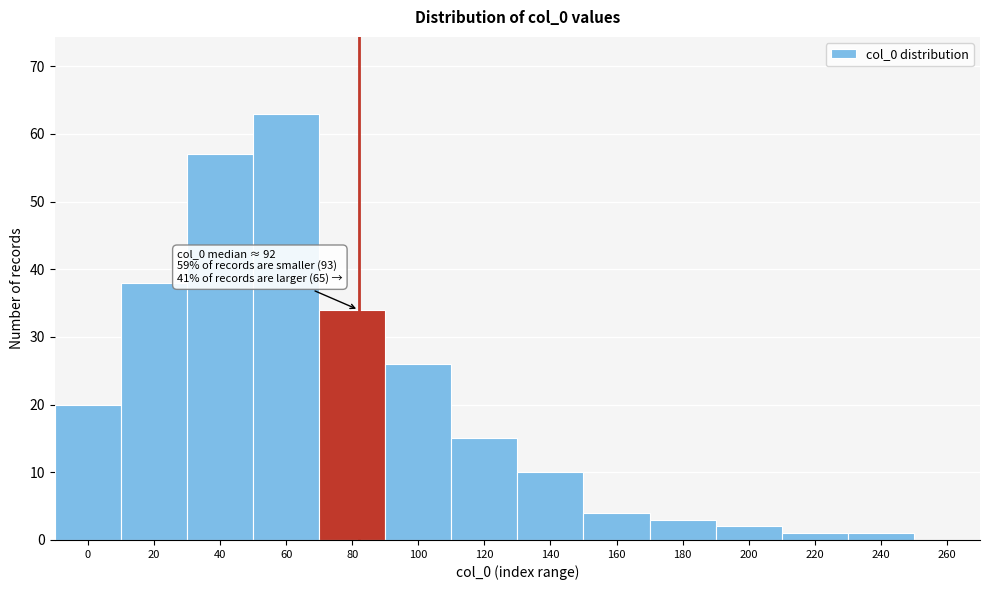

Reading left to right, what are all the values shown in this chart?

0=20	20=38	40=57	60=63	80=34	100=26	120=15	140=10	160=4	180=3	200=2	220=1	240=1	260=0